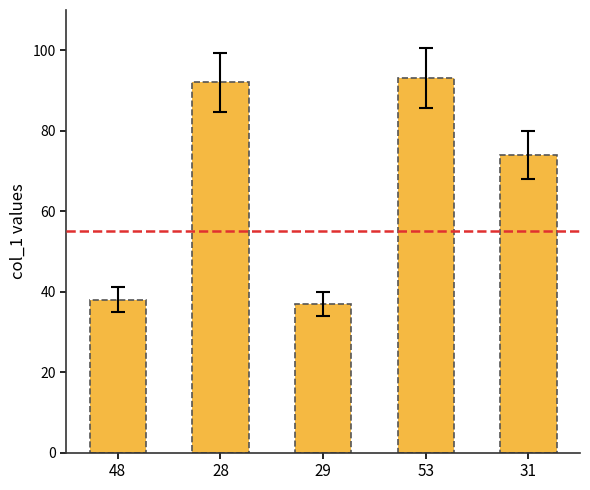

What is the value of the 3rd bar from the left?

37